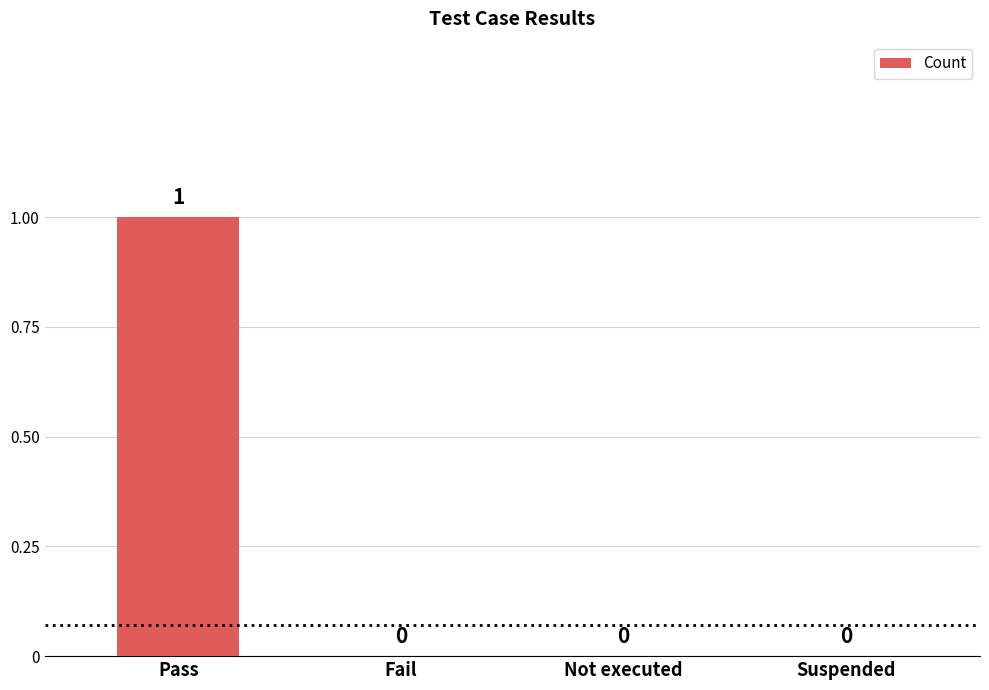

The value at Fail is 0. True or false?

True